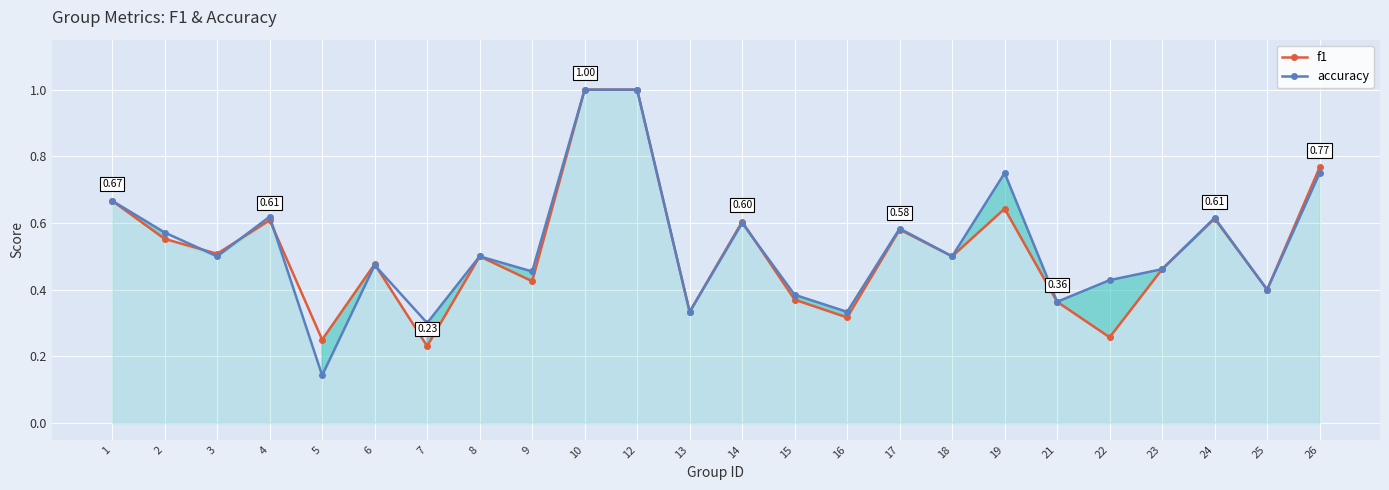

How many lines are shown in the chart?

2